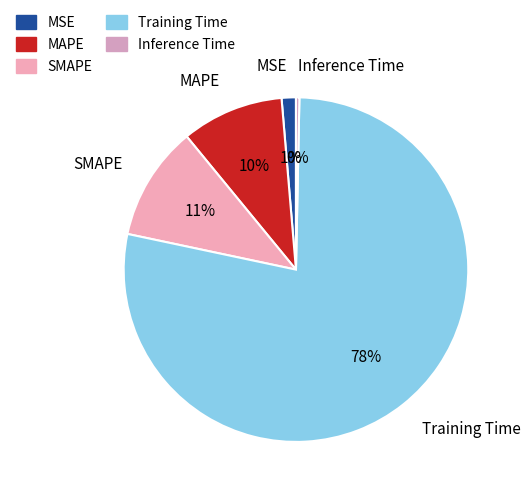

Which slice is the smallest?

Inference Time